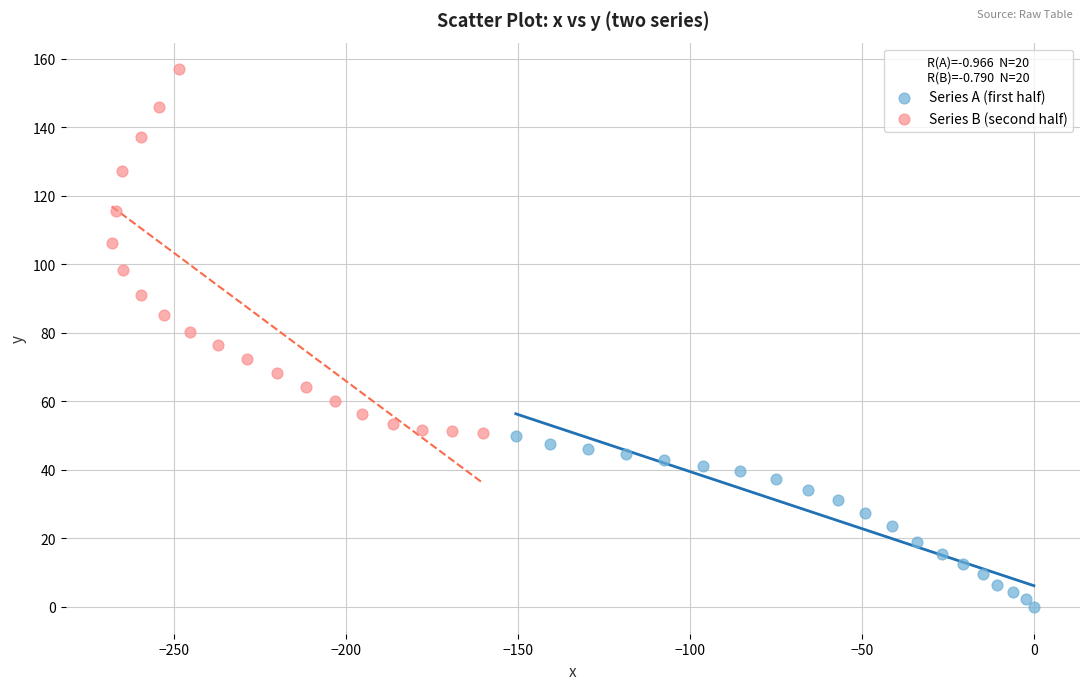

Which series reaches the maximum Y coordinate?

Series B (second half)